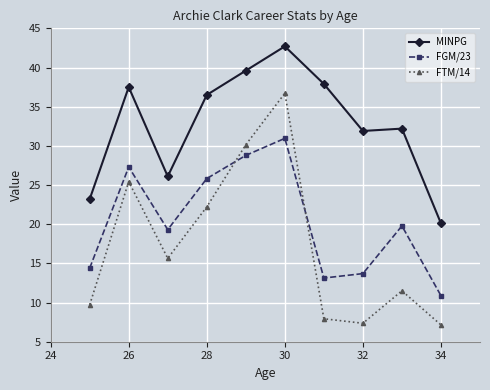

True or false: FGM/23 has more than 2 points higher than both neighbors.

True